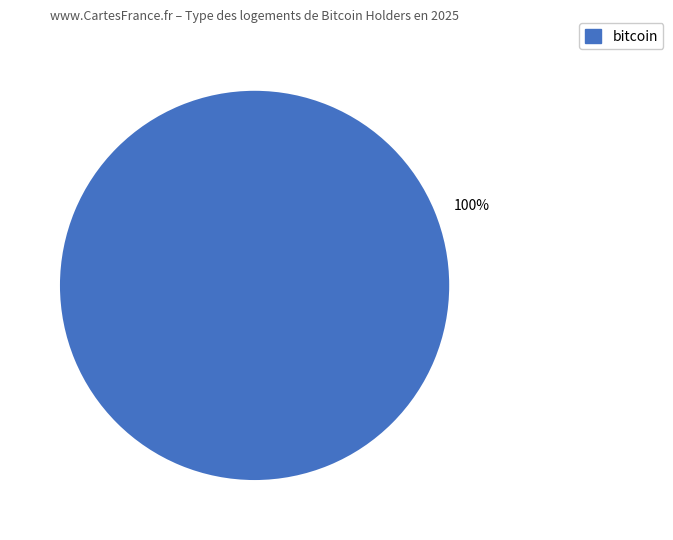

Is it true that bitcoin is 91% of the pie?

False